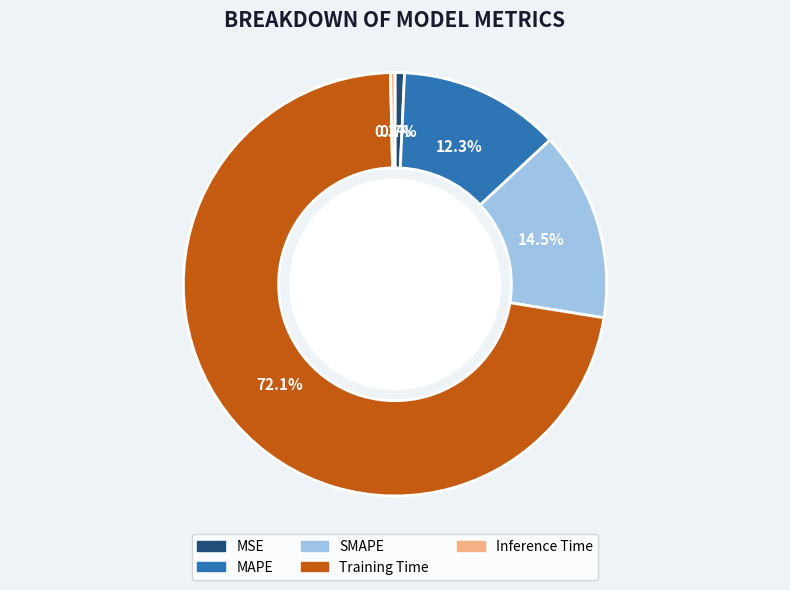

Which category has the biggest portion of the pie?

Training Time